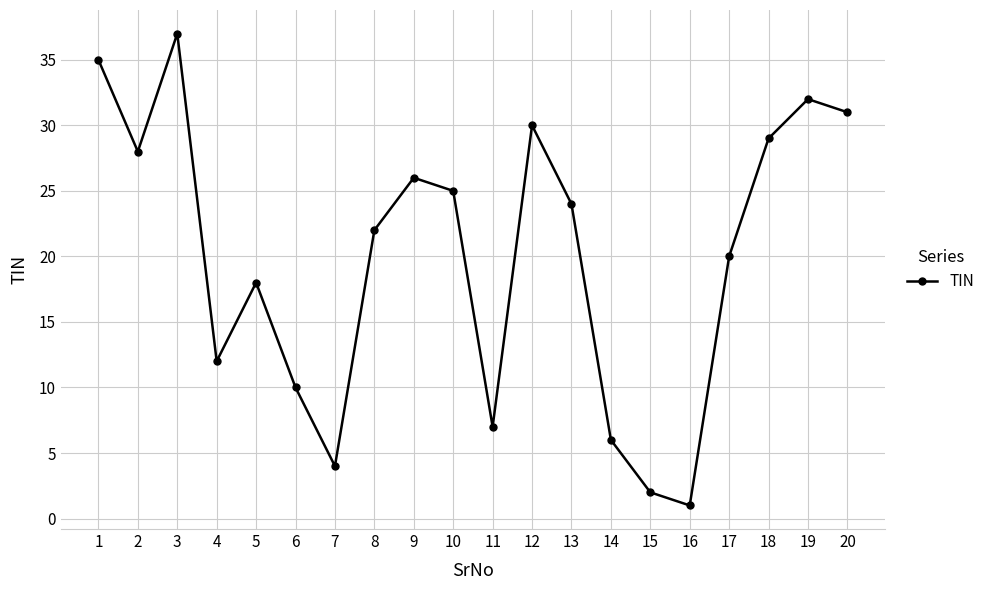

What is the sum of the values at 5 and 19?

50